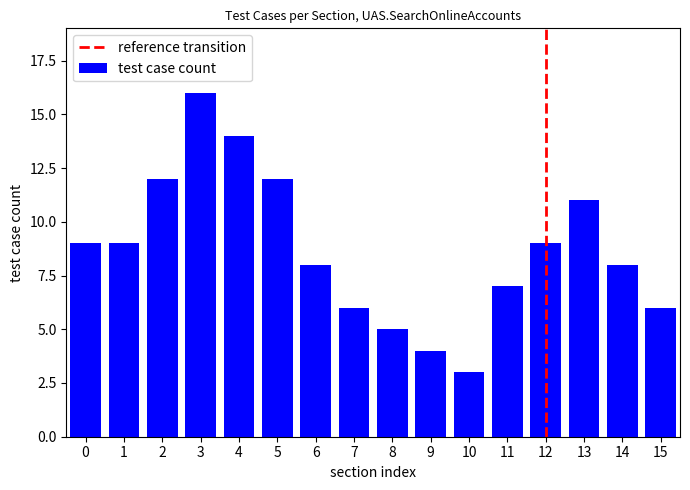

What is the average value?

9